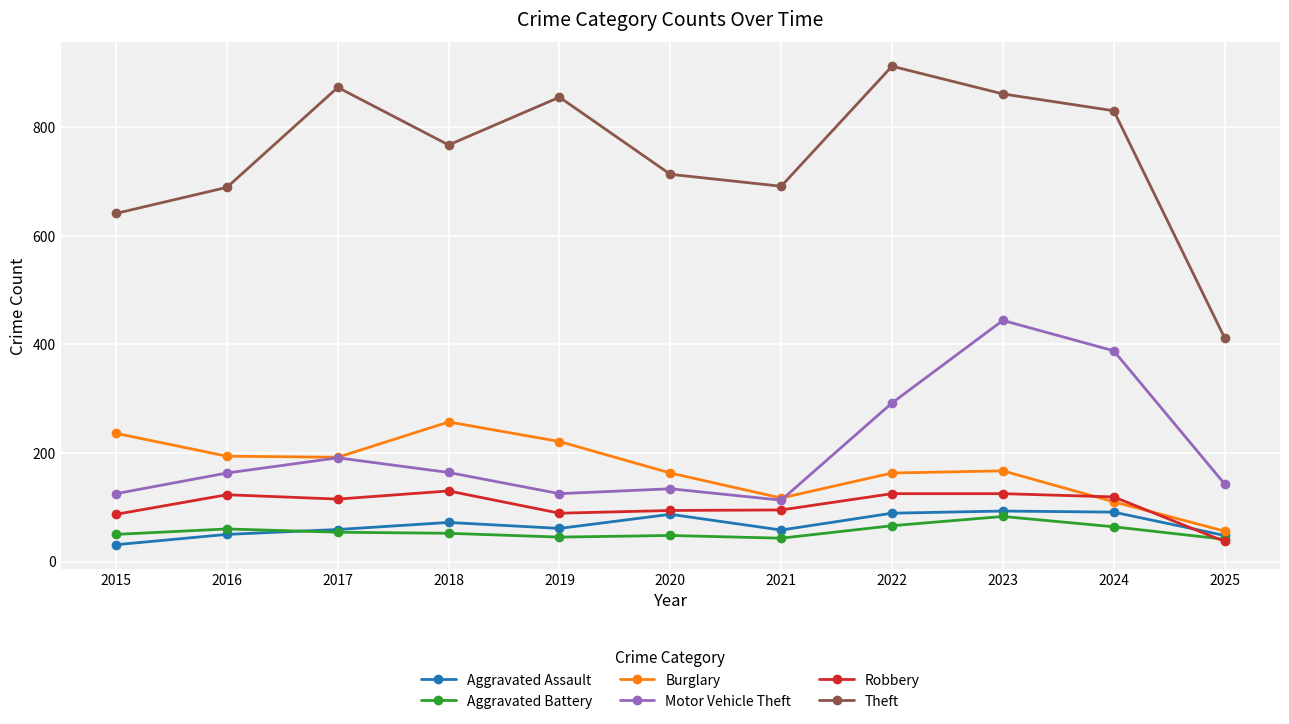

How many data points in Aggravated Assault are less than 61?

5